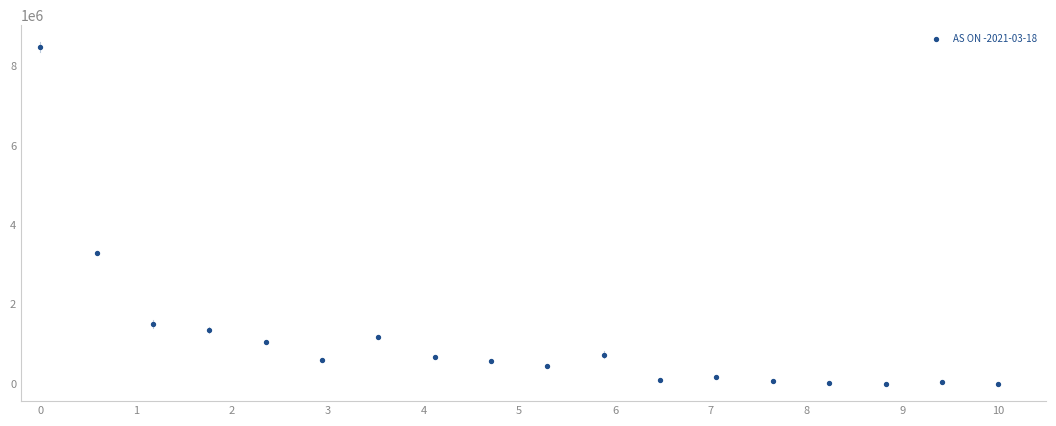

What Y value in the scatter plot is closest to 4243623?

3305345.1